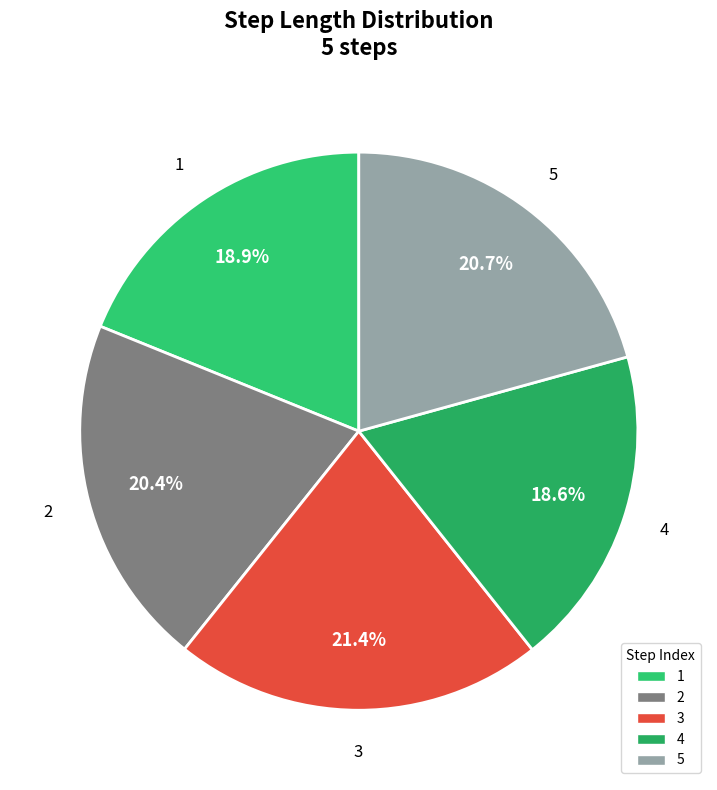

To the nearest percent, what portion does 1 represent?

19%